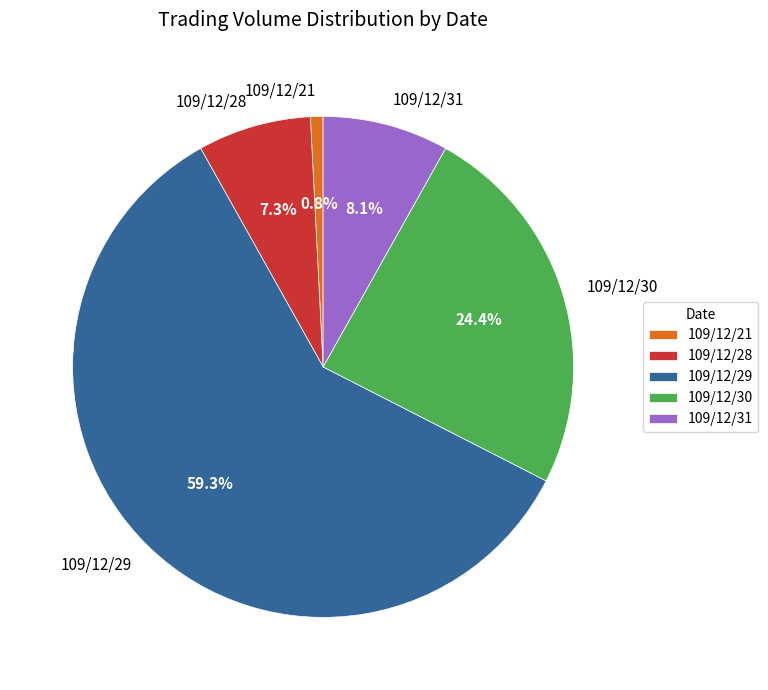

Is it true that 109/12/28 is 7% of the pie?

True